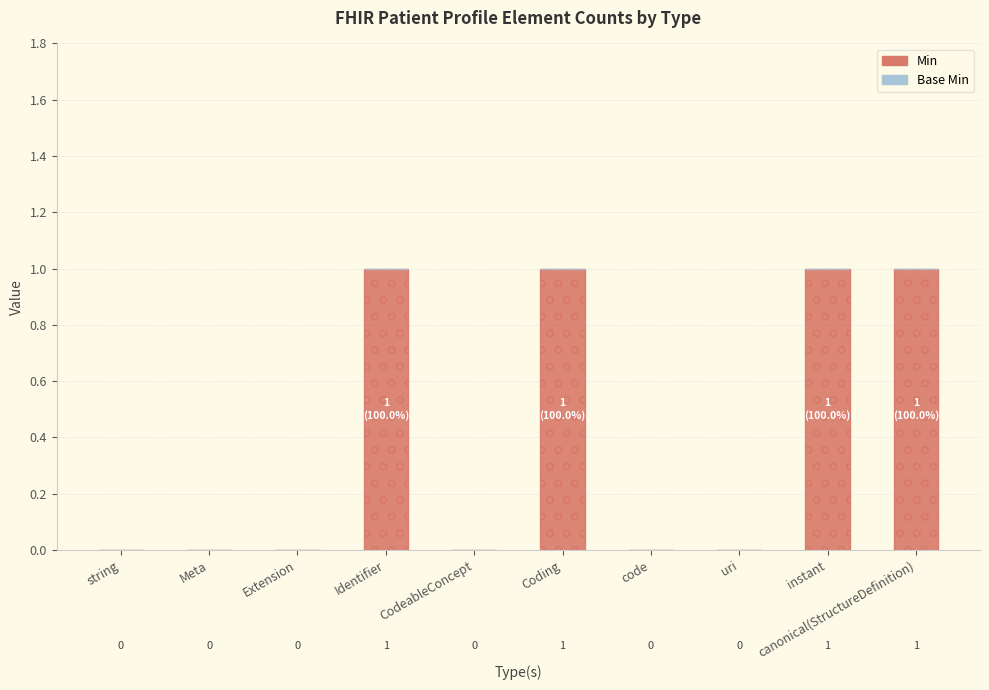

How many distinct data groups are displayed?

1